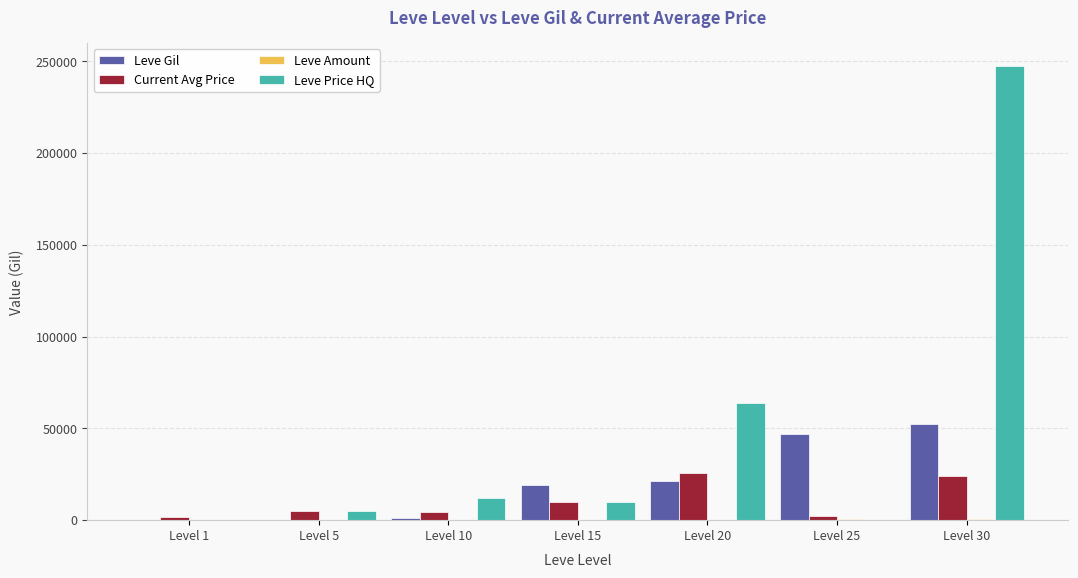

Which series has the largest range (max minus min)?

Leve Price HQ